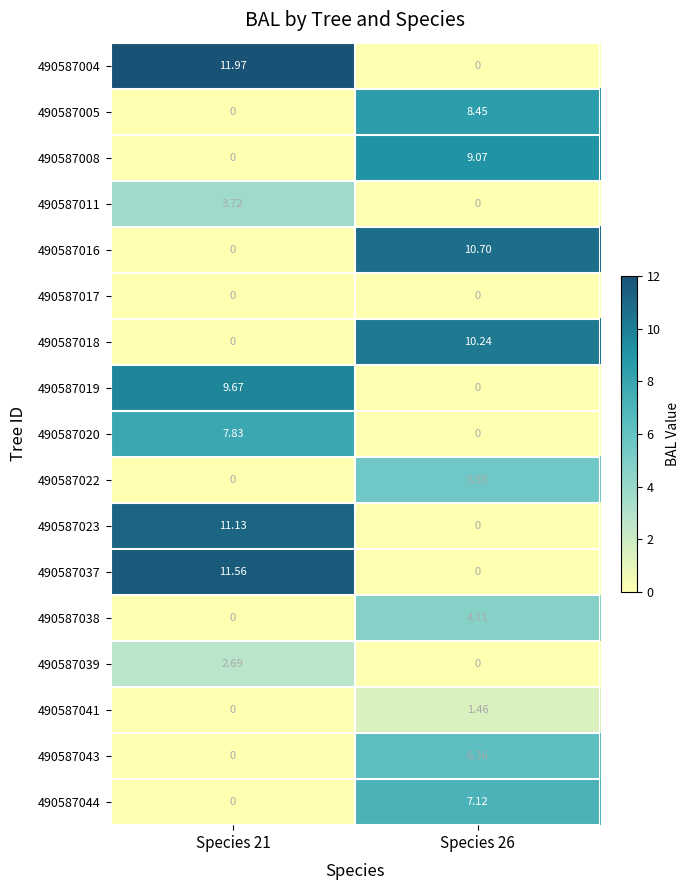

How many values in the 490587044 series exceed 7?

1